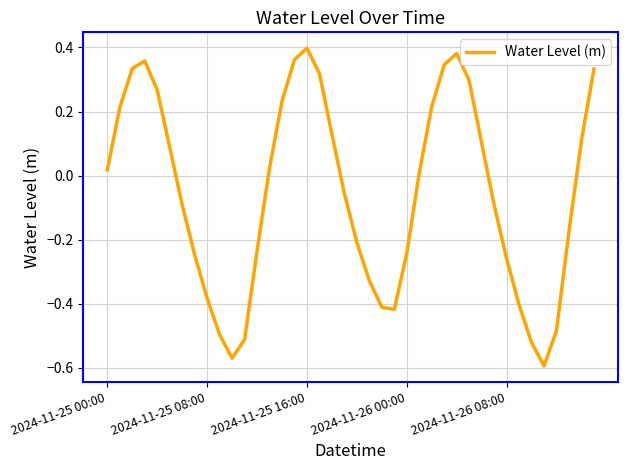

What is the sum of all values?

-2.2